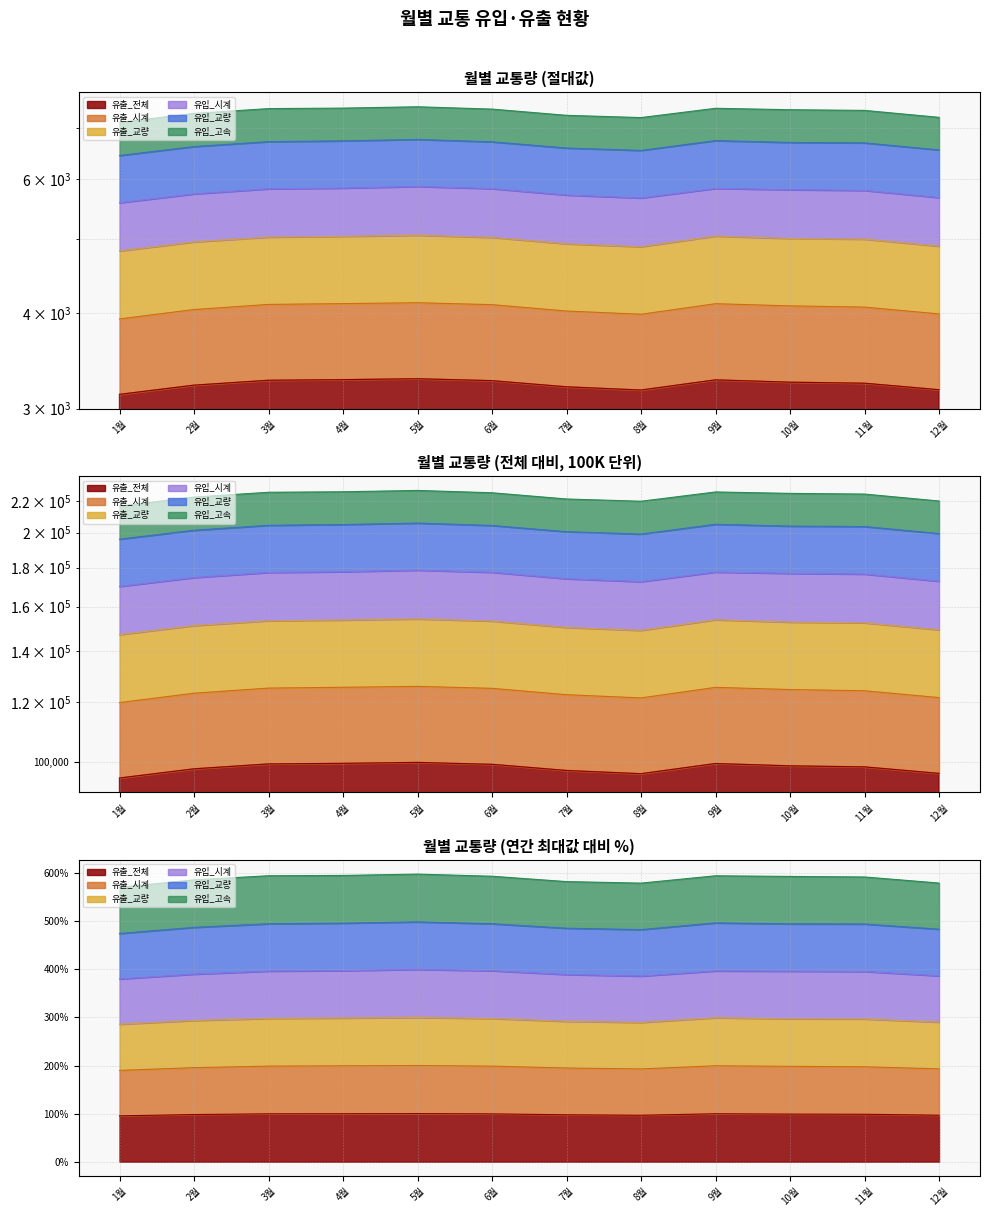

At how many categories does at least one series exceed 1467?

12